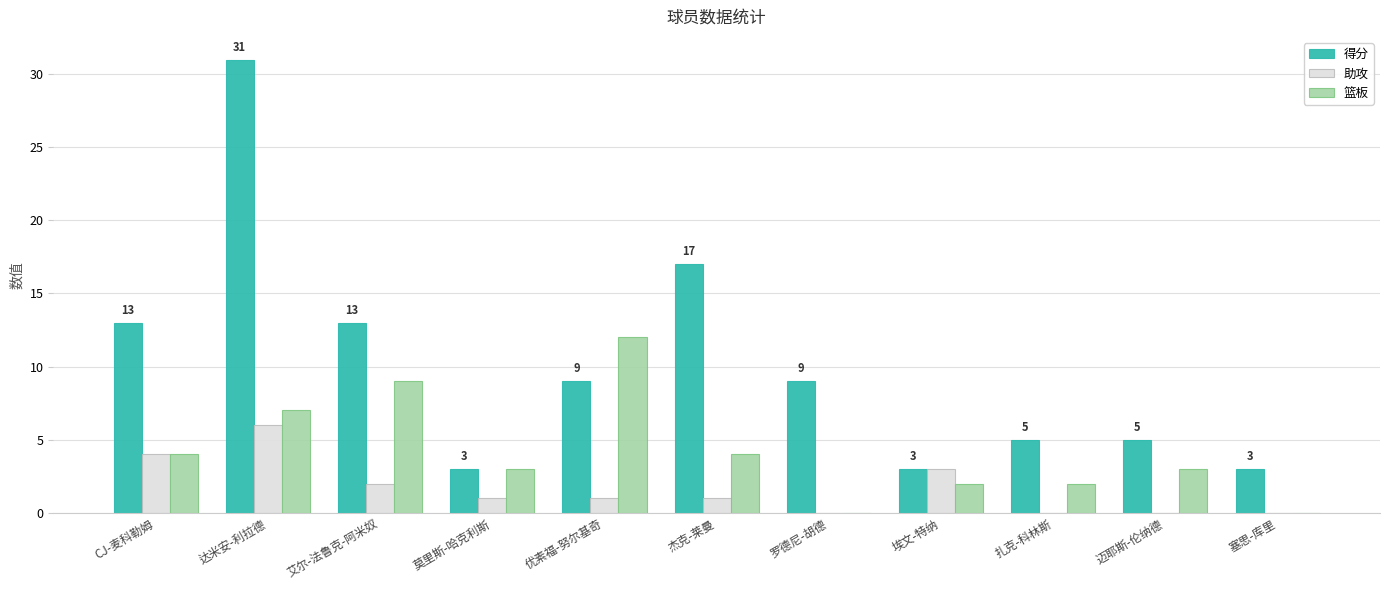

Does the chart contain stacked bars?

No